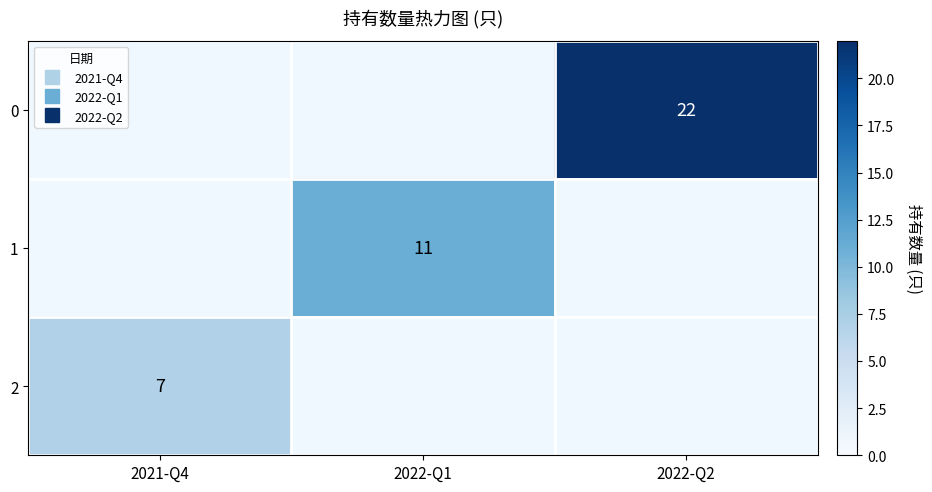

The 0 series shows 22.0 at 2022-Q2. True or false?

True